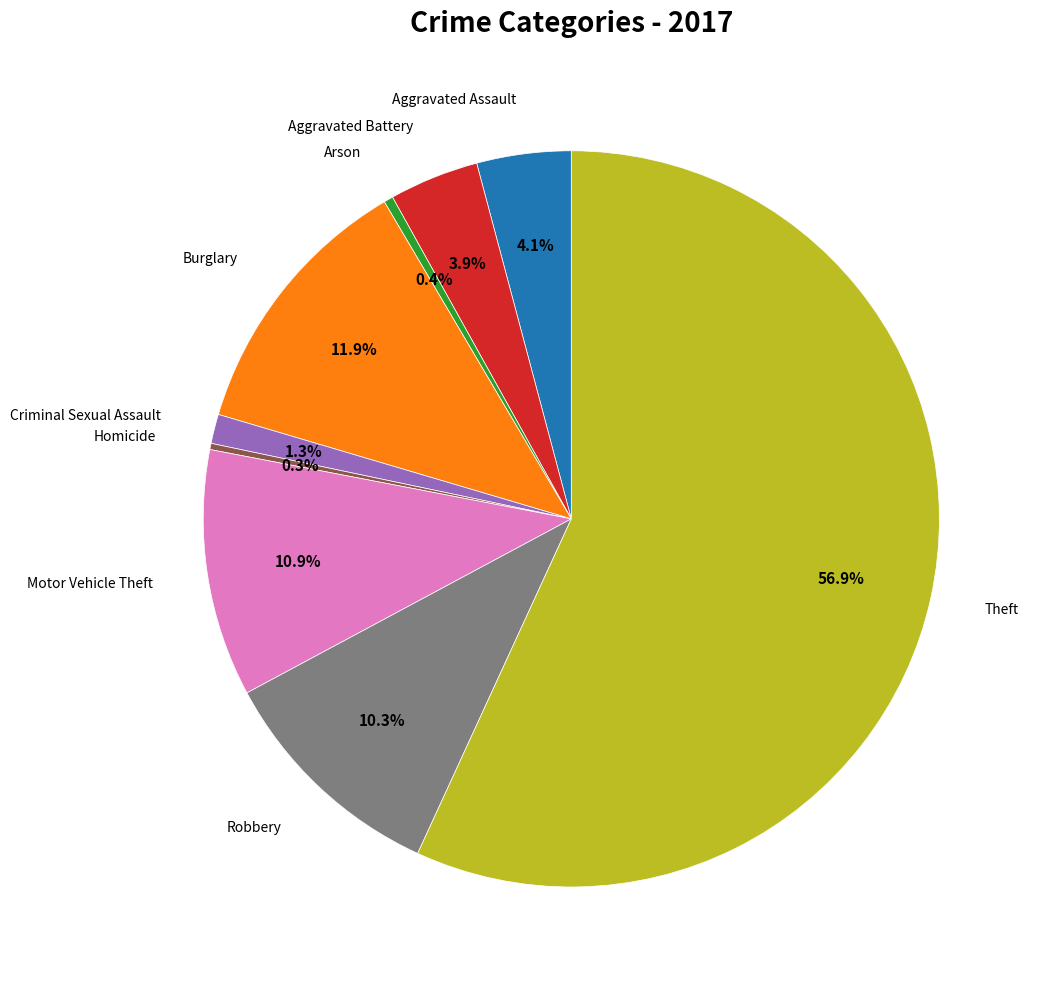

Does any single category account for the majority?

Yes